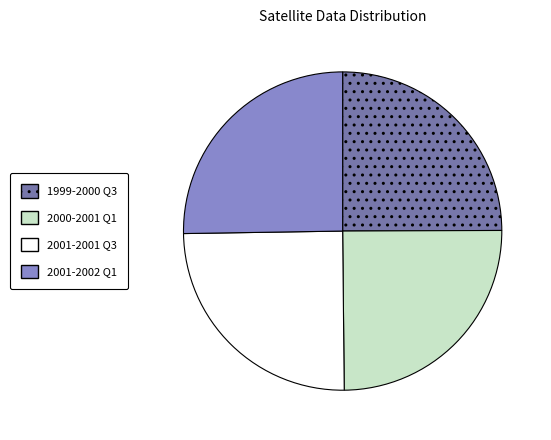

Is there any slice that represents more than half of the pie?

No